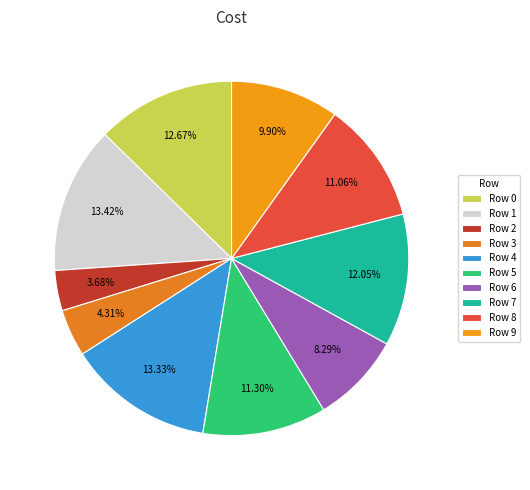

Which category has the smallest portion of the pie?

Row 2